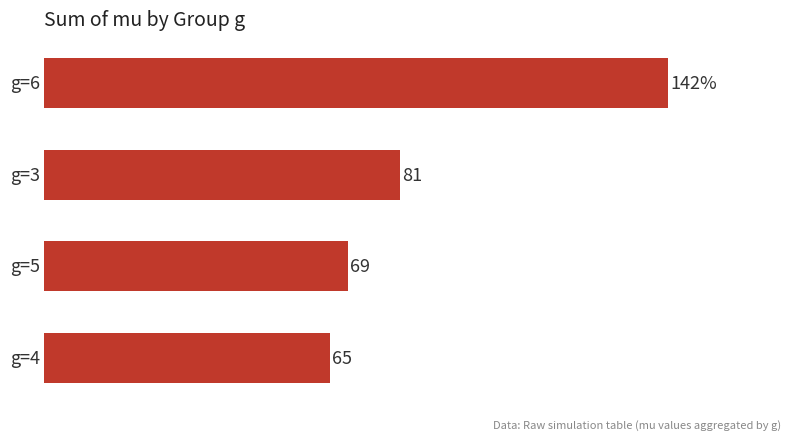

How many bars are there in total?

4